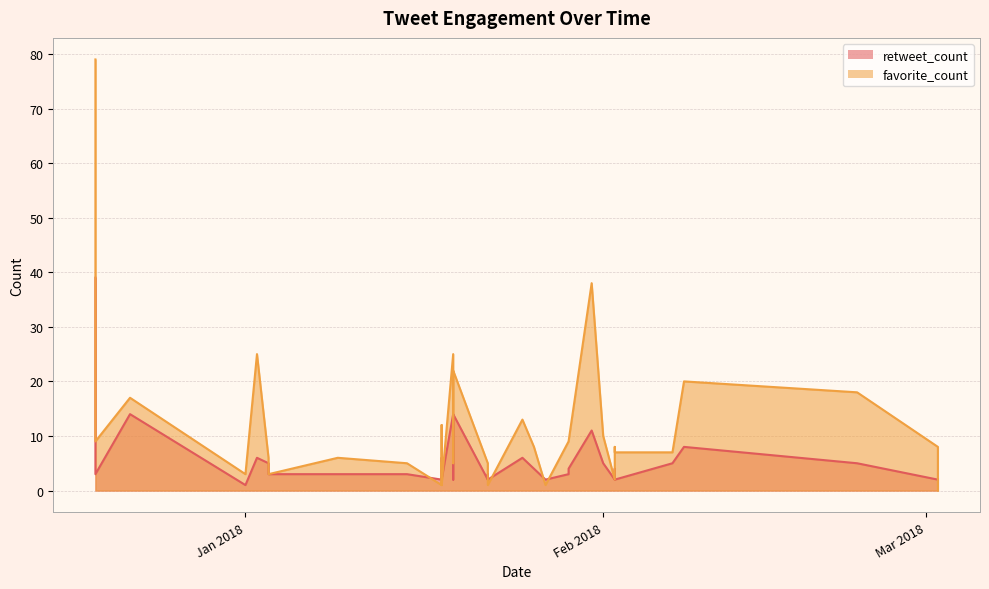

Between 2018-02-01 and 2018-01-15, which series saw the biggest shift?

favorite_count